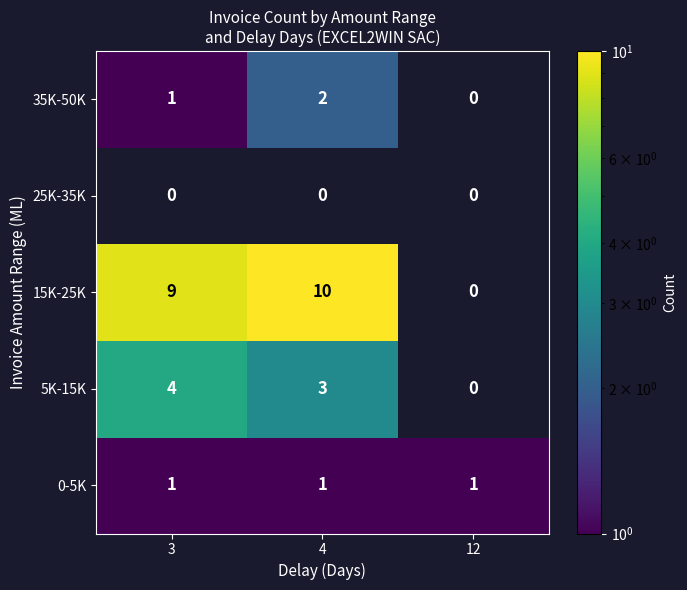

Which category has the highest value in the 5K-15K series?

3